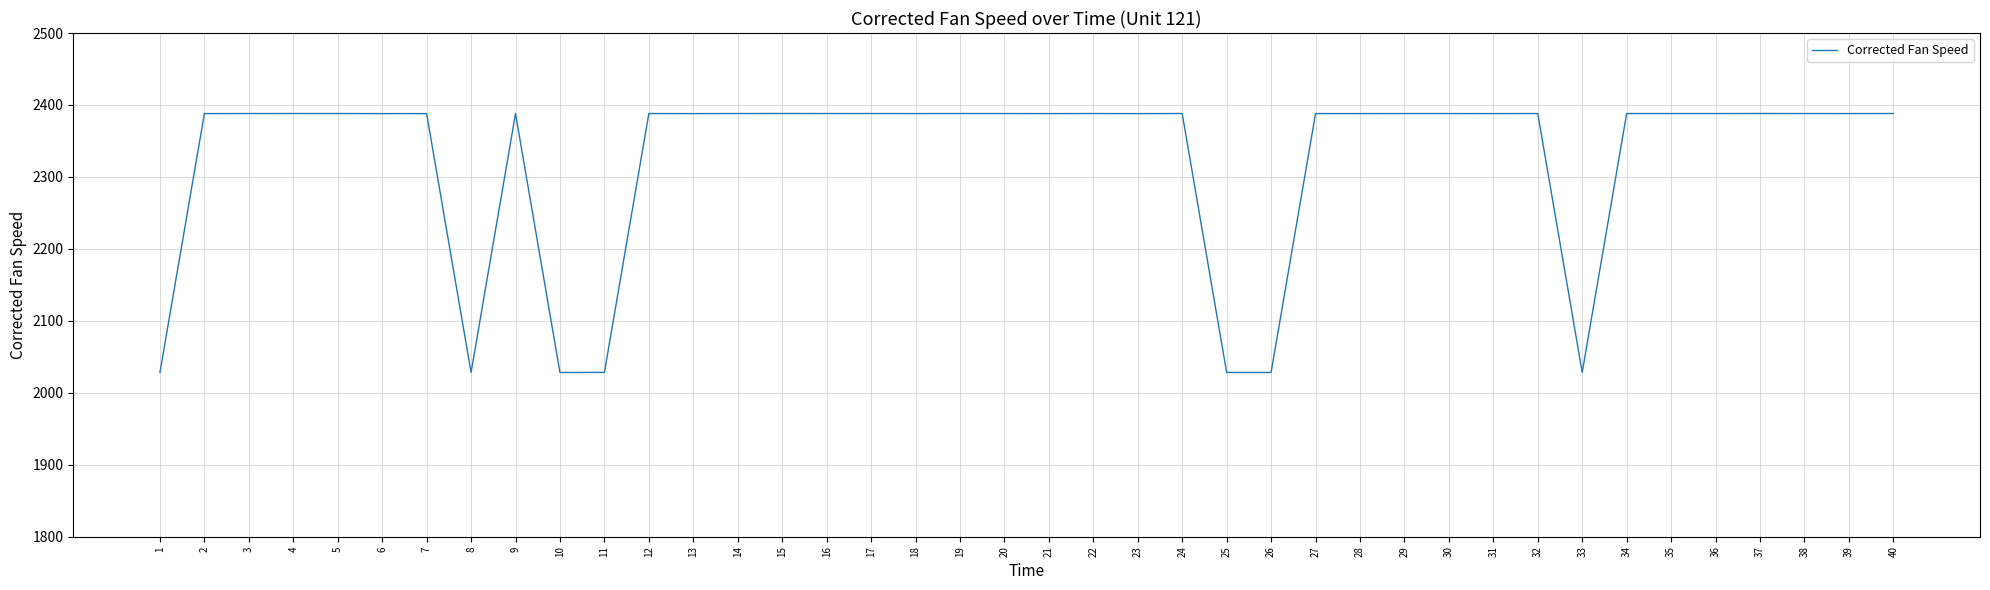

True or false: the data shows 2028.3 at 33.

True